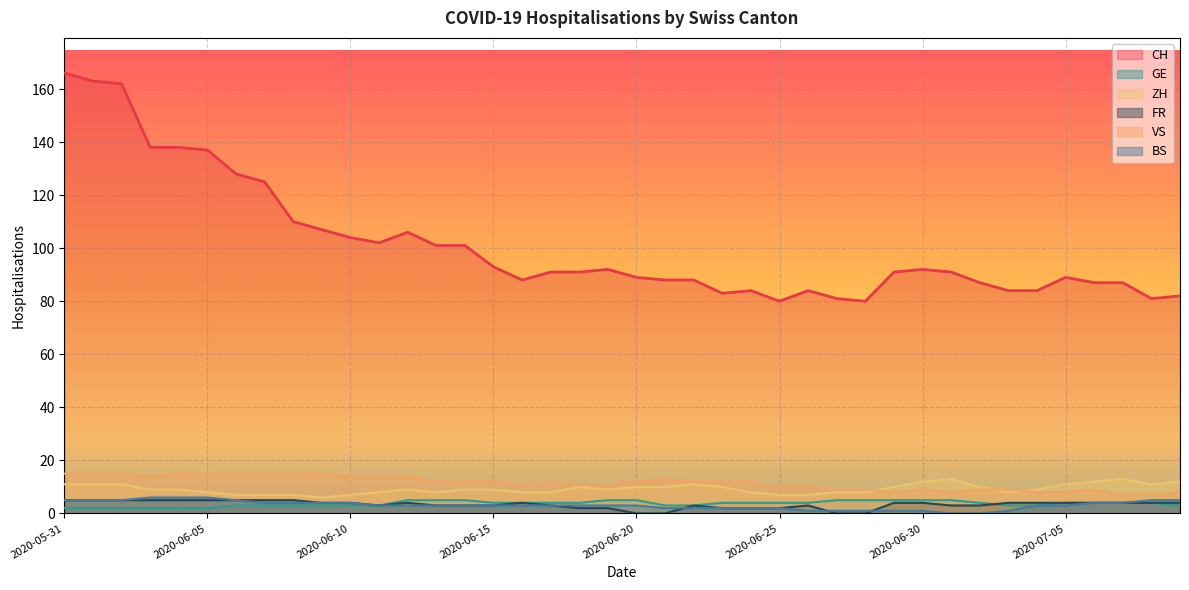

True or false: CH has a value of 127 at 2020-06-19.

False